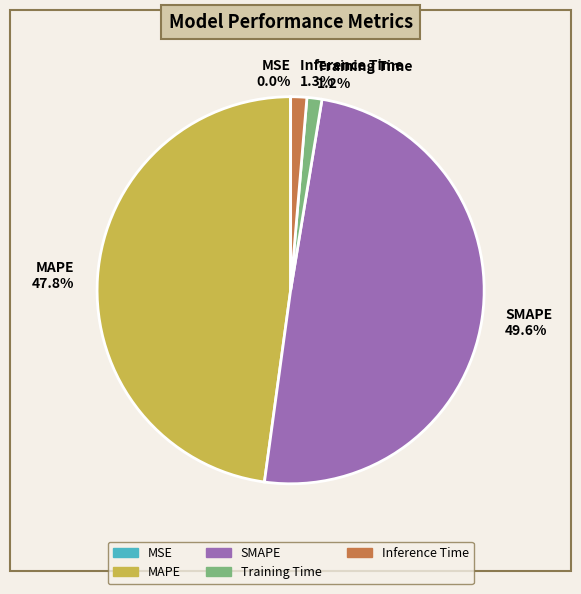

Is there any slice that represents more than half of the pie?

No